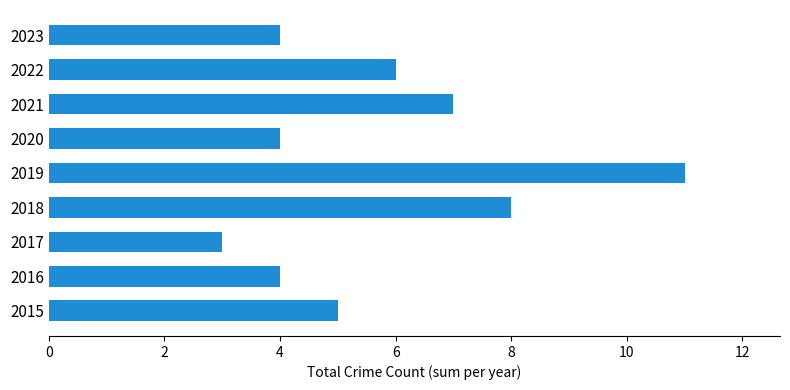

What is the difference between the maximum and minimum values?

8